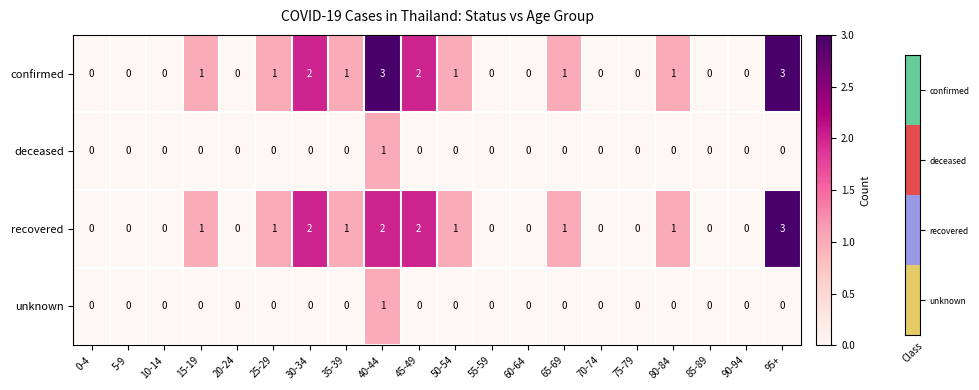

How many positive values does the confirmed series have?

10